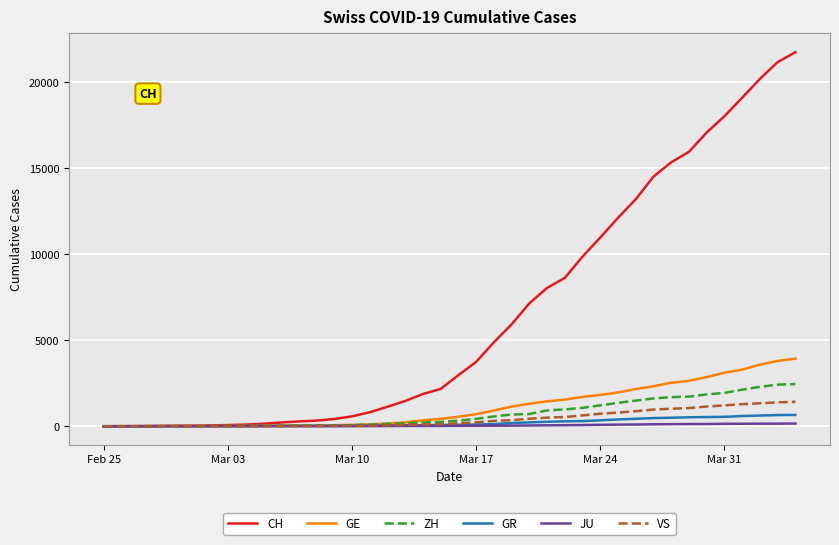

Which series has the largest total across all categories?

CH